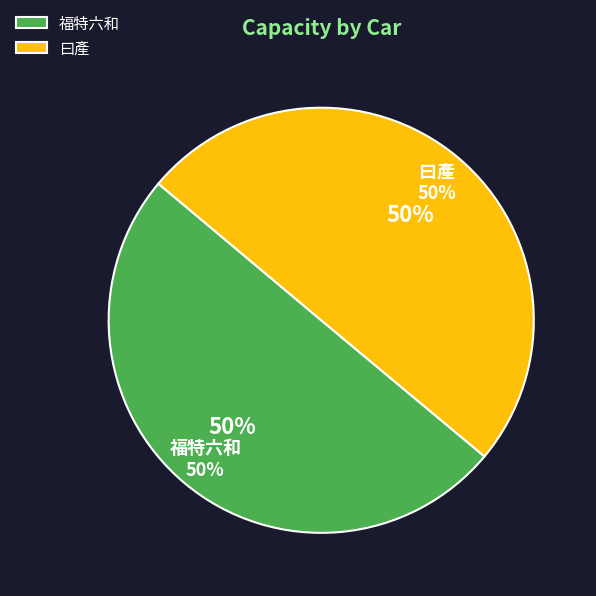

Which slice is the largest?

福特六和